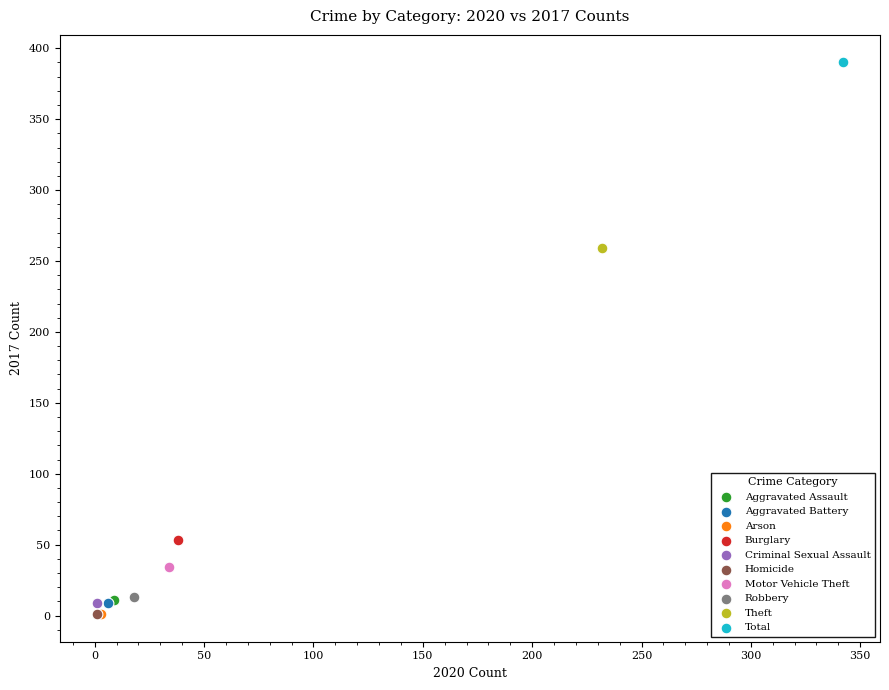

What are all the series names shown in the legend?

Aggravated Assault, Aggravated Battery, Arson, Burglary, Criminal Sexual Assault, Homicide, Motor Vehicle Theft, Robbery, Theft, Total